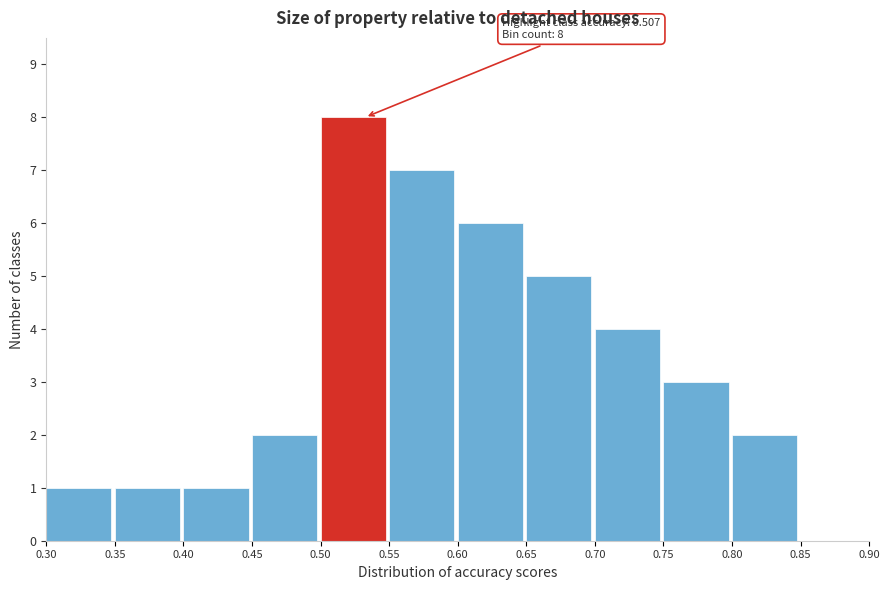

Which range on the x-axis has the tallest bar?

0.50 to 0.55